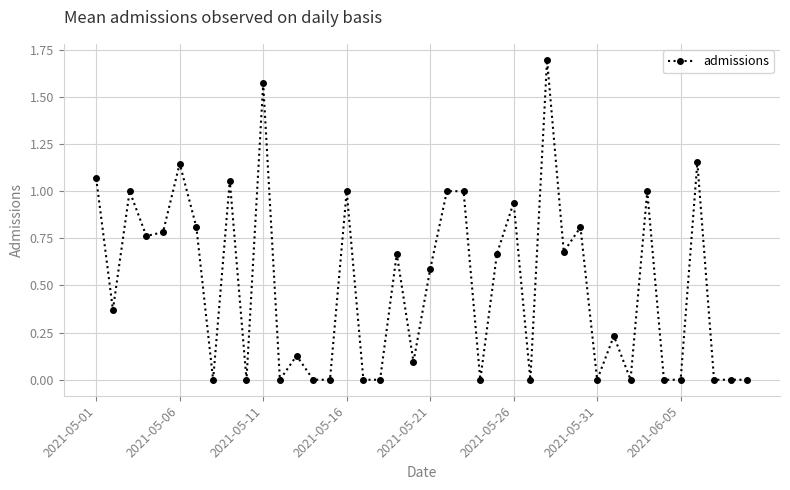

What is the difference between the maximum and second lowest values?

1.7